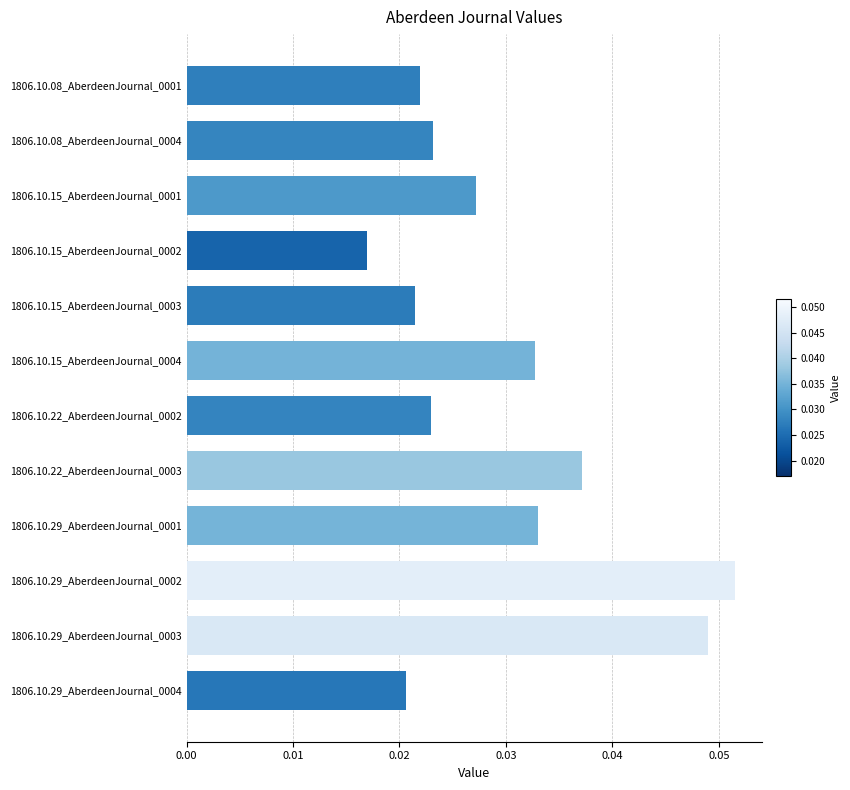

What is the sum of all values?

0.4